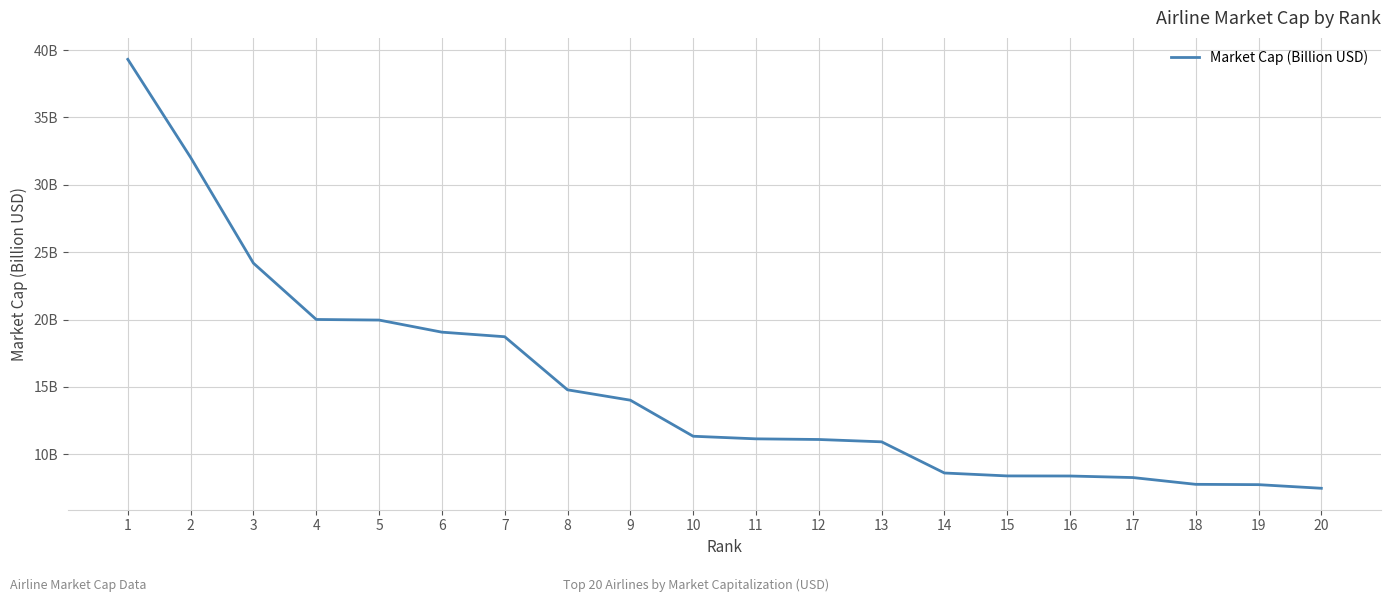

Approximately how many times larger is the value at 17 compared to 5?

0.4